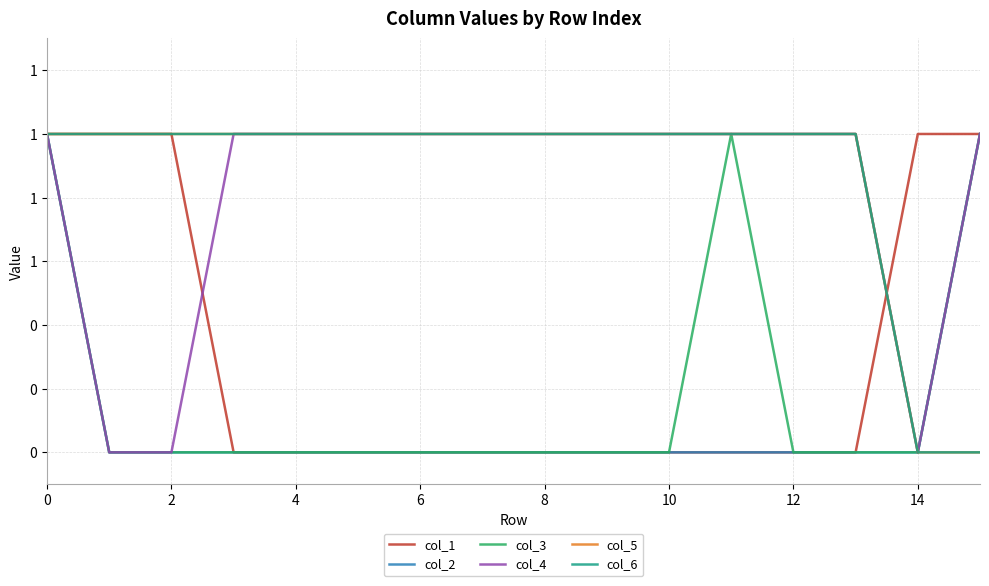

What is the maximum value shown in the chart?

1